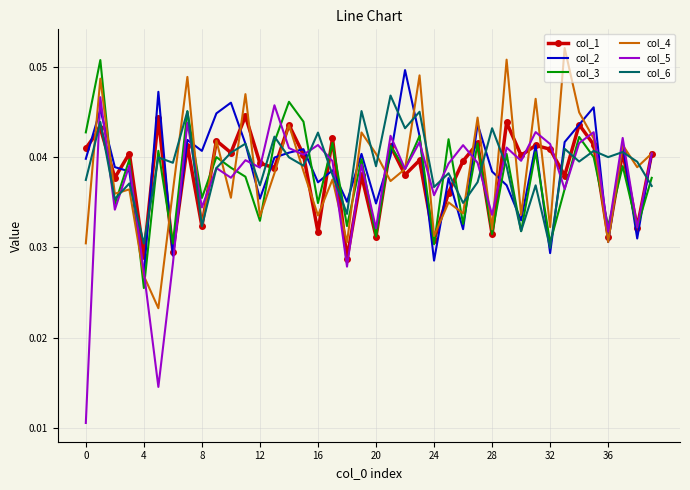

Which series has the largest range (max minus min)?

col_5